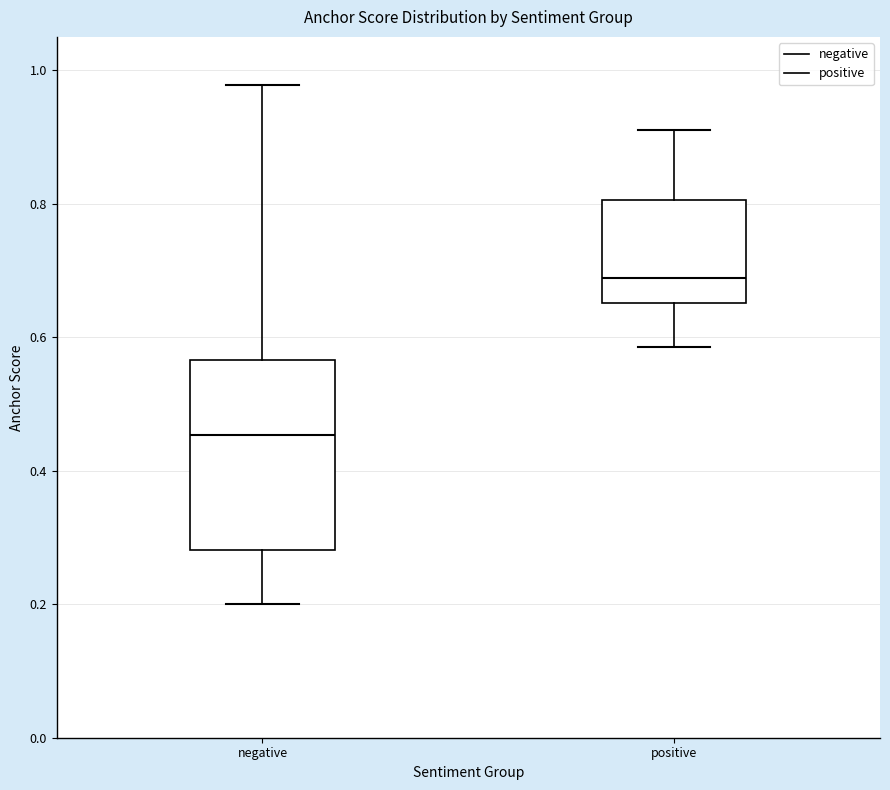

Reading left to right, transcribe this box plot: for each box, give where its median line is, the range the box spans, and where its two whiskers end, as read against the y-axis. The values are not printed on the chart, so give them approximately, as read against the axis.

negative: median 0.46, box 0.28 to 0.56, whiskers 0.20 to 0.98
positive: median 0.68, box 0.66 to 0.80, whiskers 0.58 to 0.92